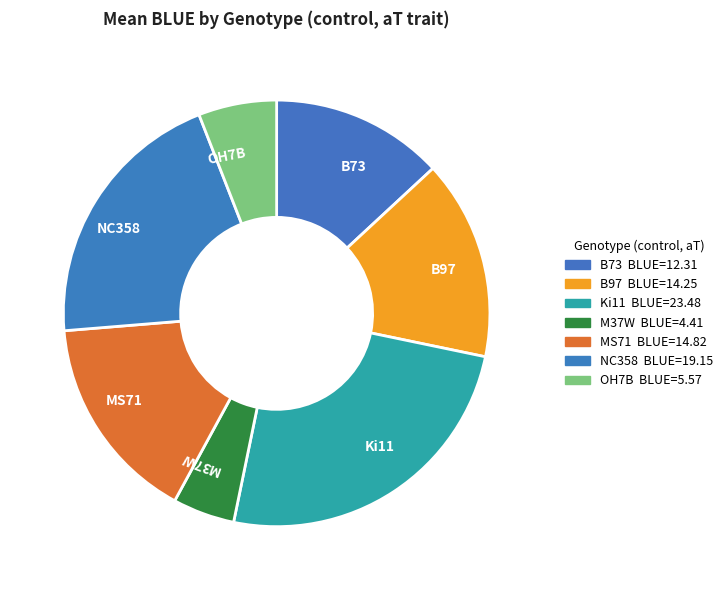

What is the largest slice in the pie chart?

Ki11